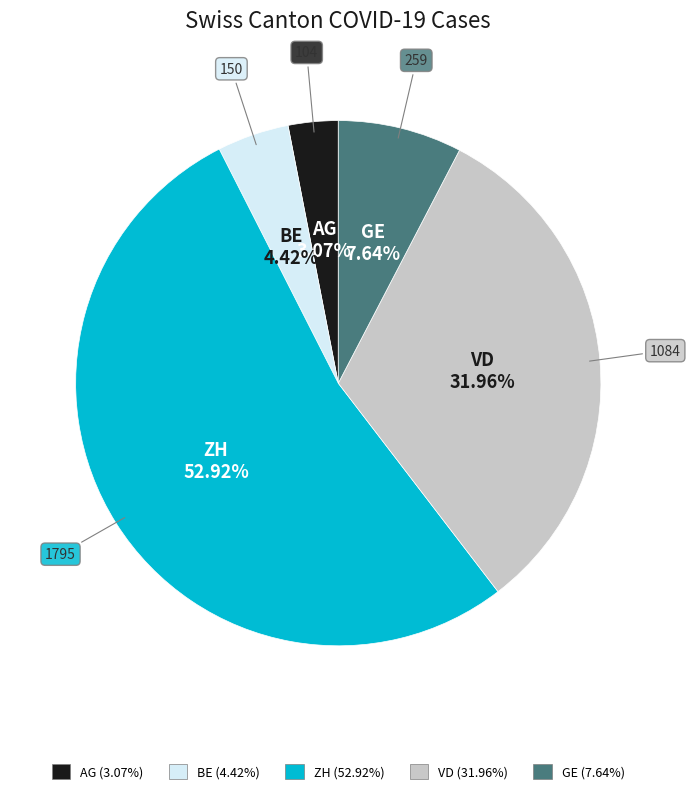

Combined, do VD and GE account for over 50%?

No